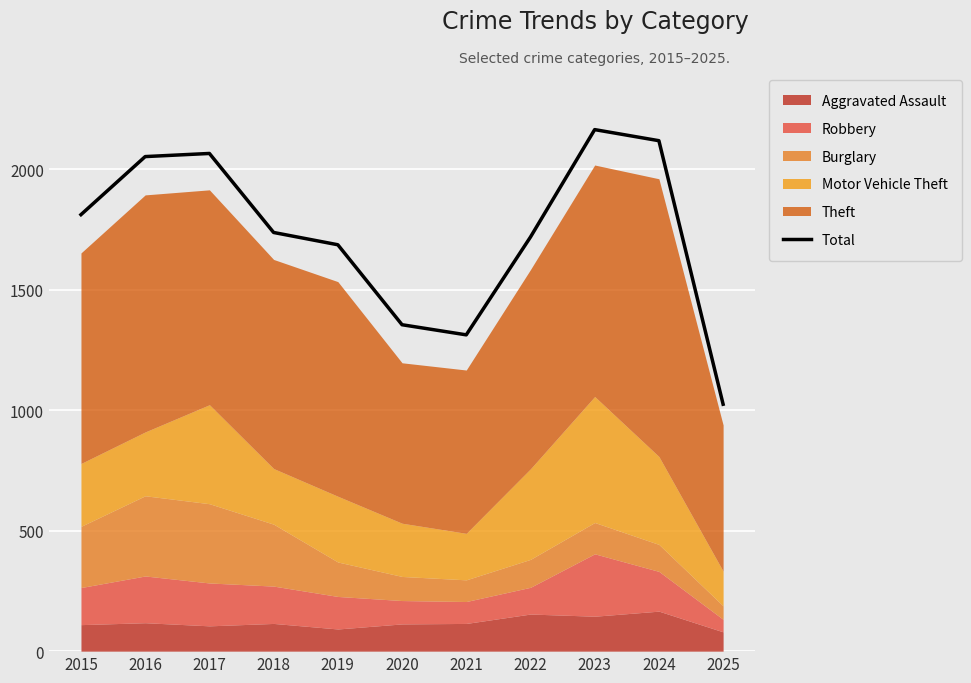

How many points are higher than both their immediate neighbors (excluding endpoints)?

2